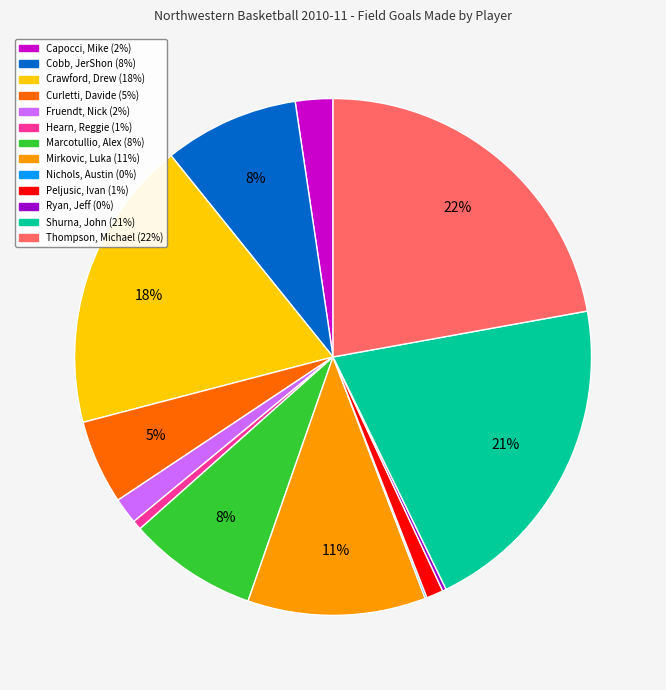

To the nearest percent, what is the difference between the Peljusic, Ivan and Thompson, Michael slice percentages?

21%